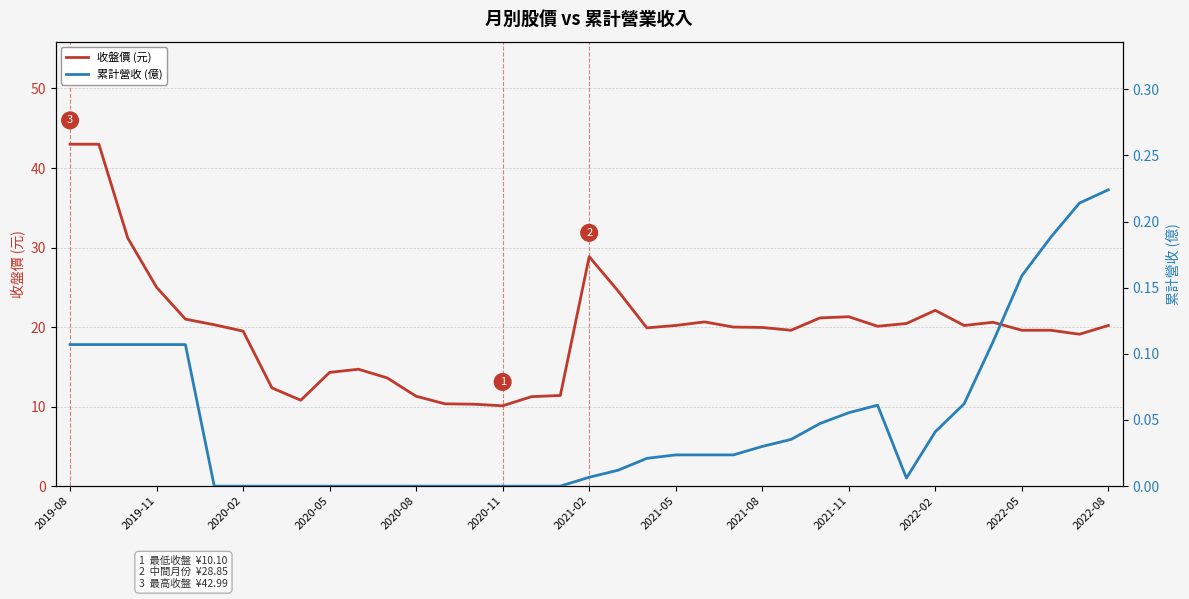

At which label is 收盤價 (元) closest to 26?

2019-11